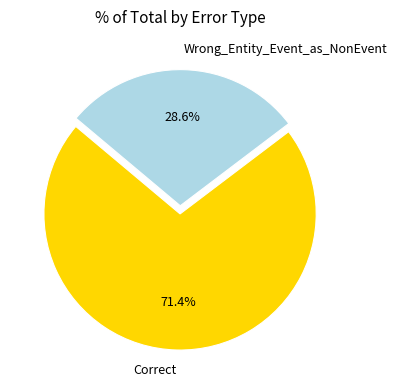

What percentage is the Wrong_Entity_Event_as_NonEvent slice, to the nearest percent?

29%